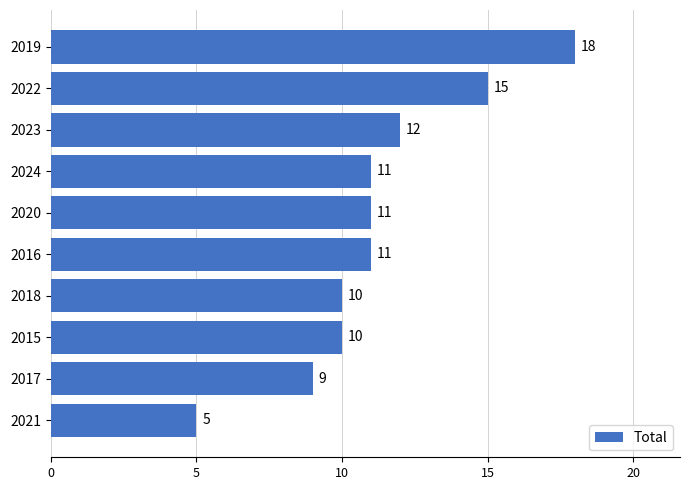

Are the bars grouped side by side (vs. stacked)?

No